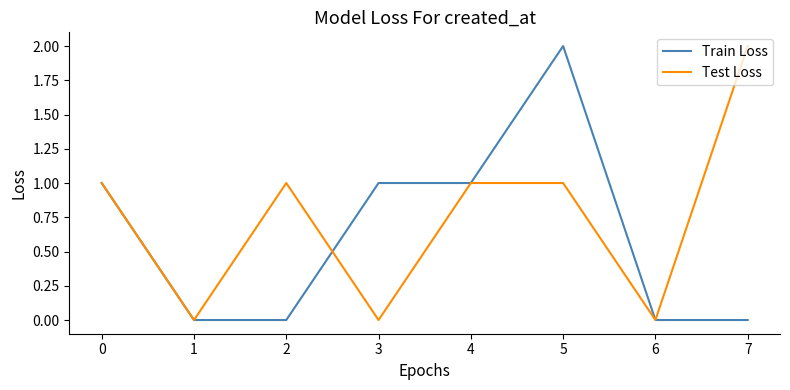

At which category does Test Loss reach its first local valley?

1